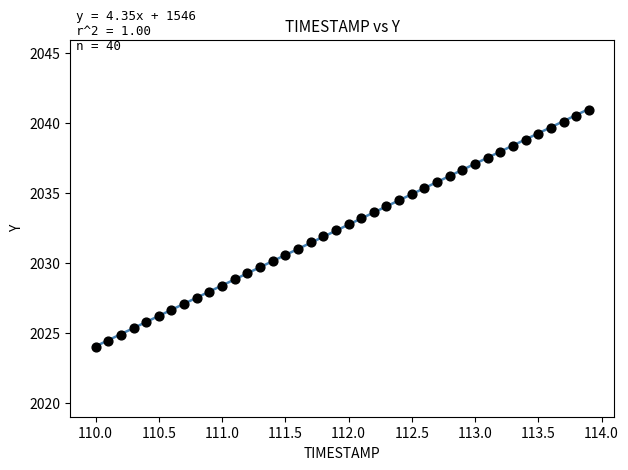

What is the range of Y values (max minus min)?

16.9